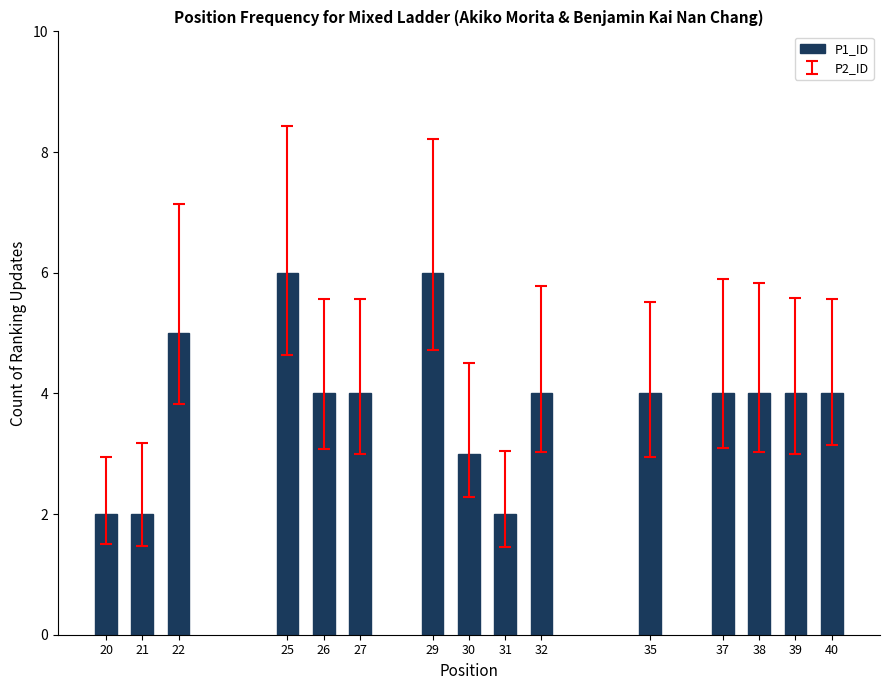

Reading right to left, transcribe all the data shown in this chart.

40=4	39=4	38=4	37=4	35=4	32=4	31=2	30=3	29=6	27=4	26=4	25=6	22=5	21=2	20=2